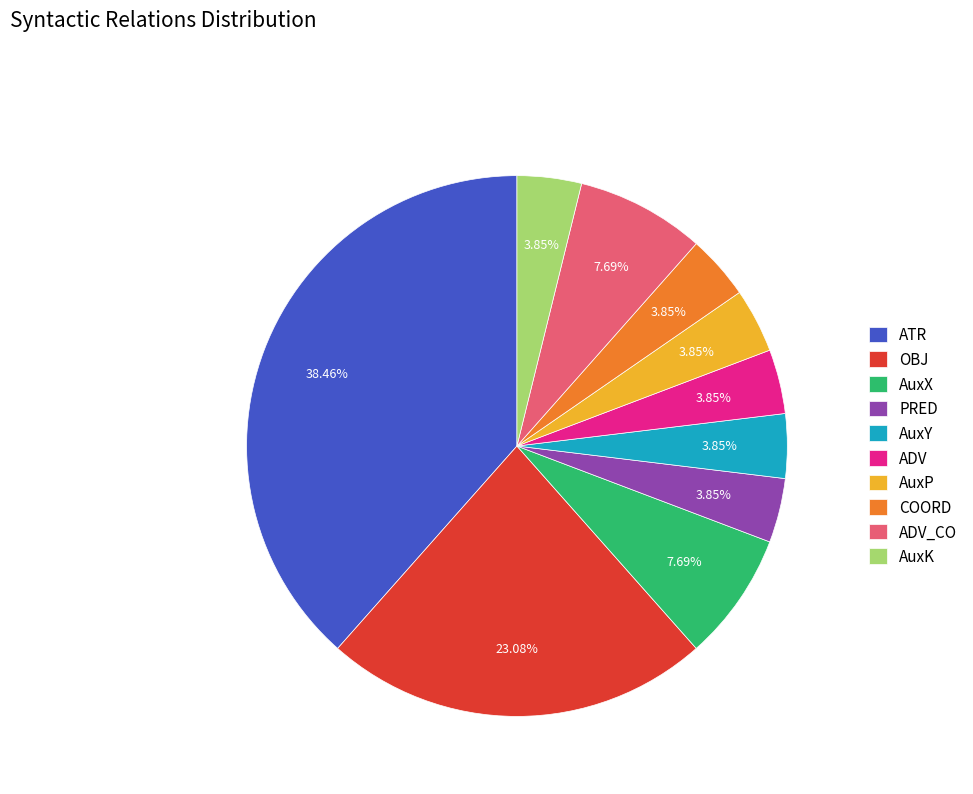

Is there a majority slice in this chart?

No